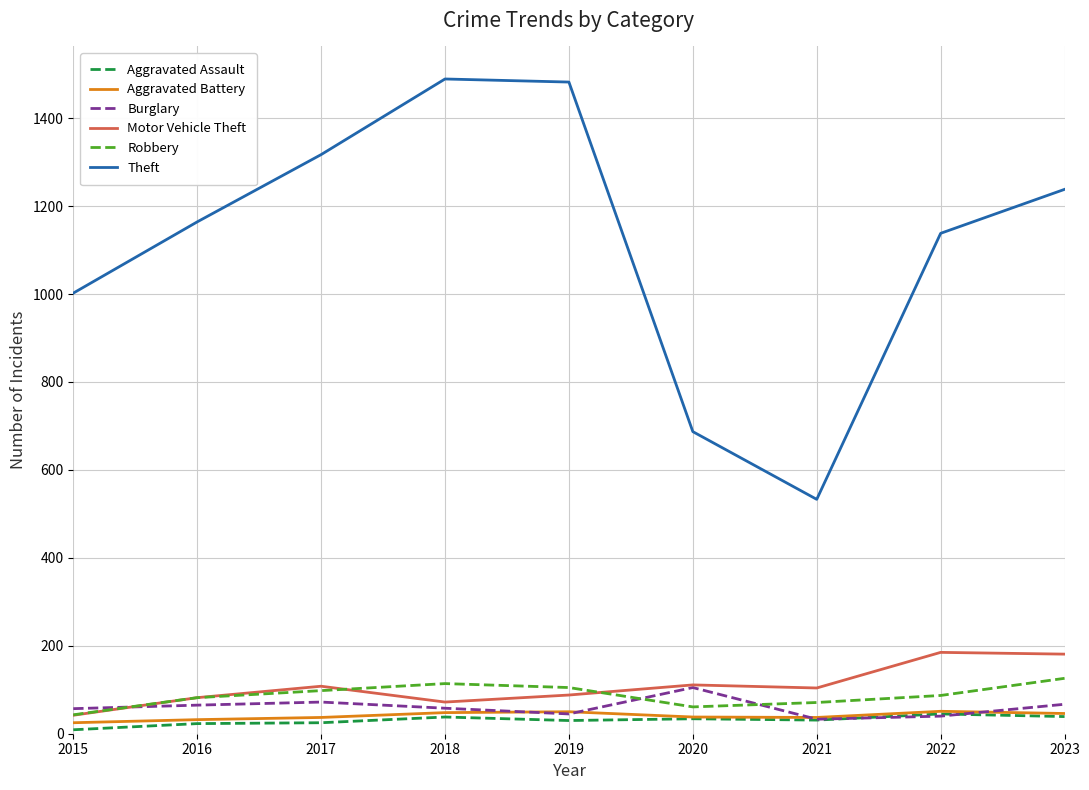

How many times do Burglary and Aggravated Assault cross each other?

2